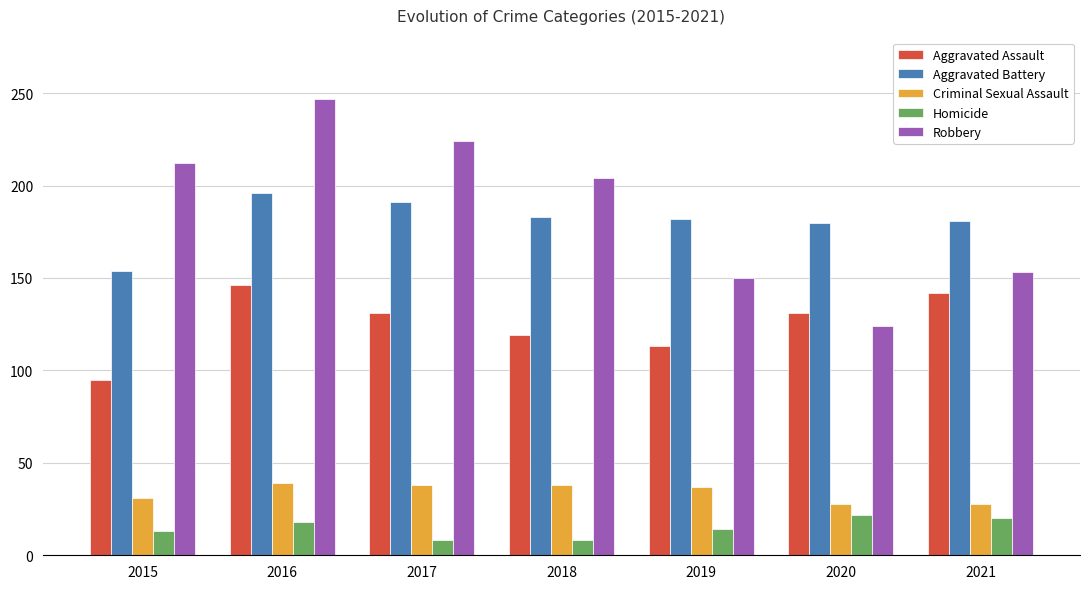

Is it true that Criminal Sexual Assault equals 31 at 2015?

True